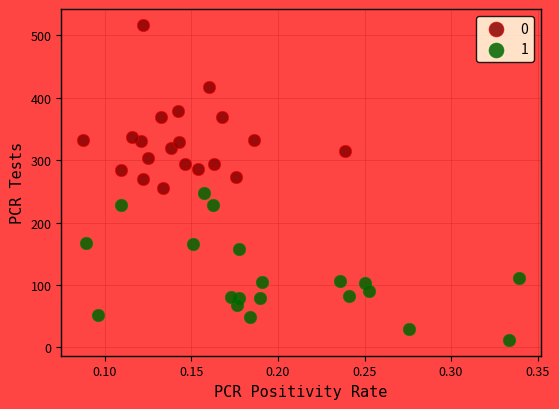

What are all the series names shown in the legend?

0, 1